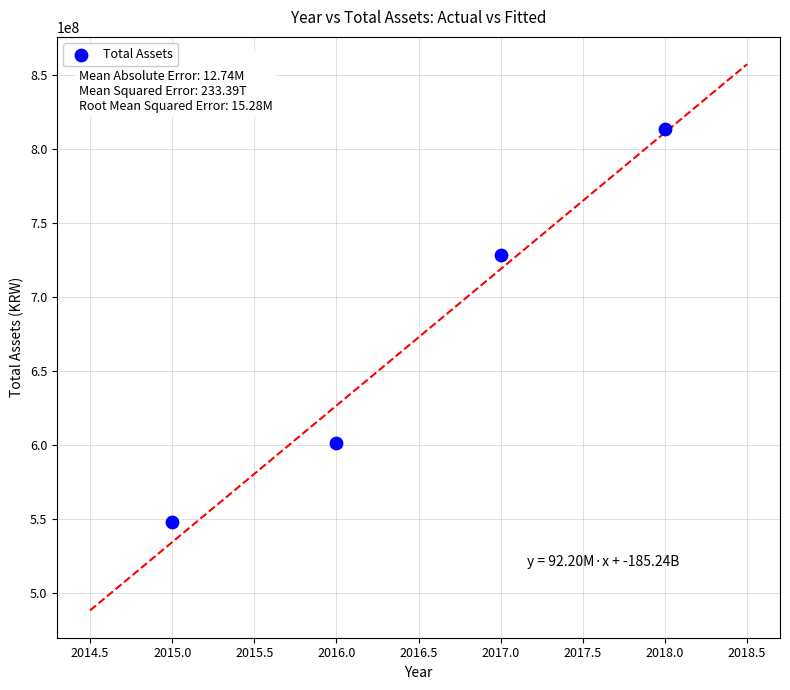

What is the range of Y values (max minus min)?

265000532